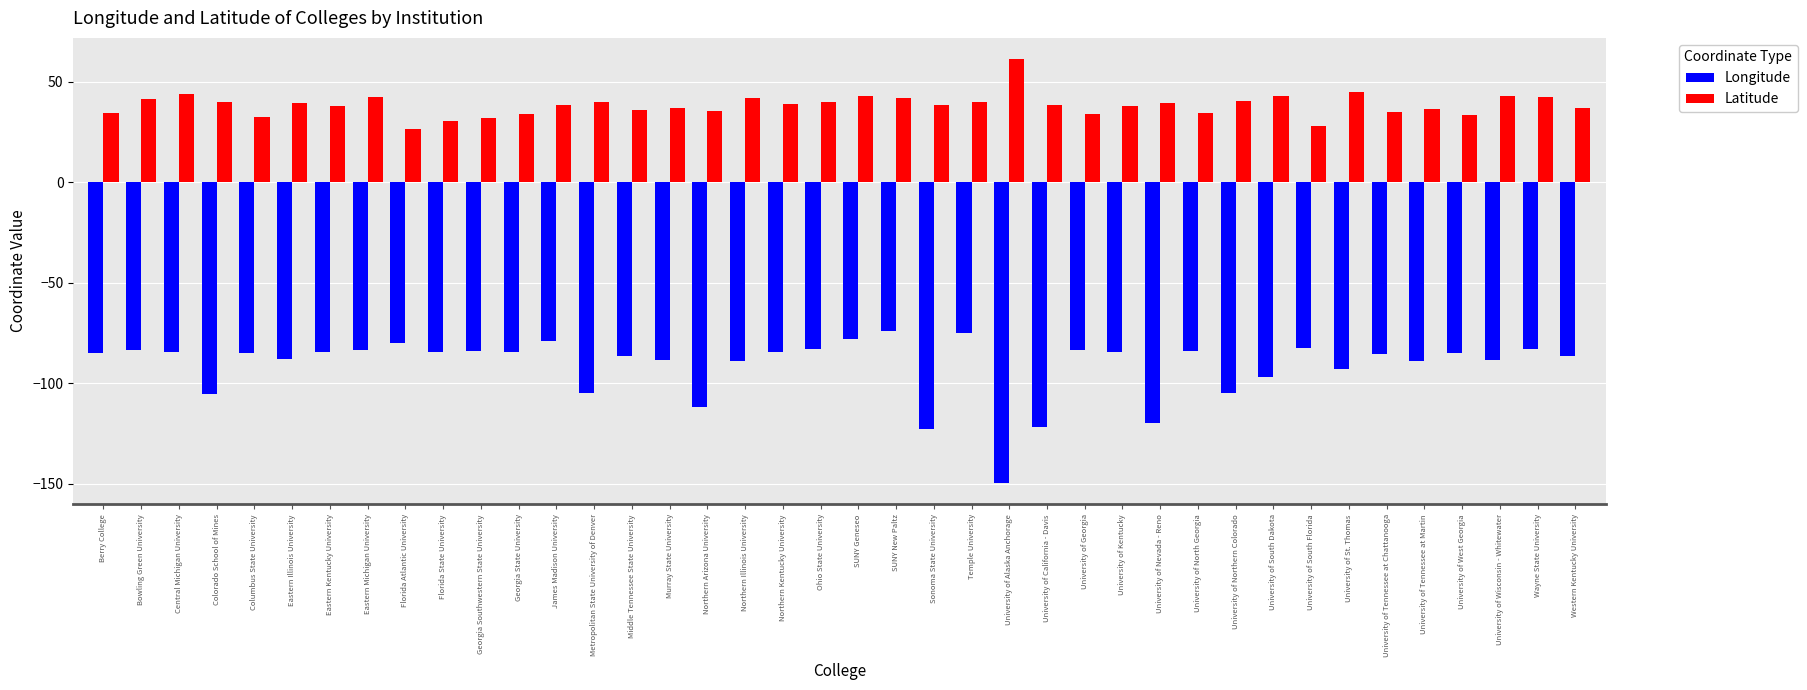

Is the value of Longitude at University of South Florida greater than the value of Latitude at University of Kentucky?

No